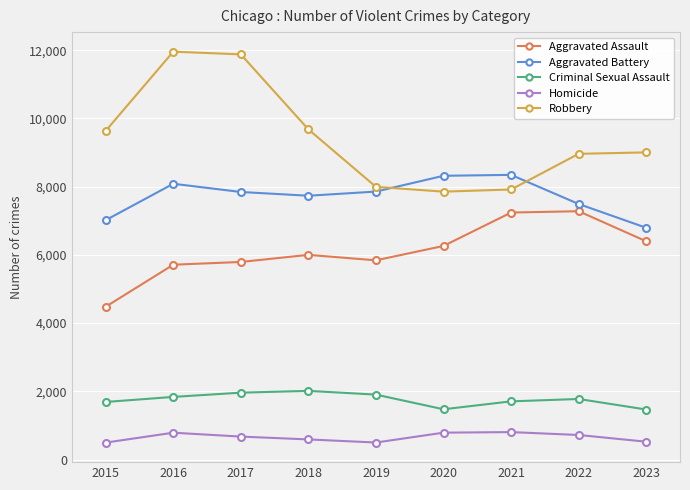

What is the sum of the Aggravated Assault values at 2020 and 2015?

10743